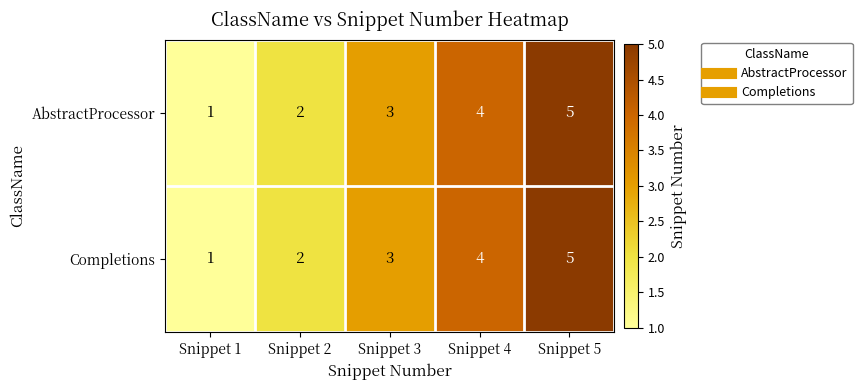

Which category has the highest value in the Completions series?

Snippet 5